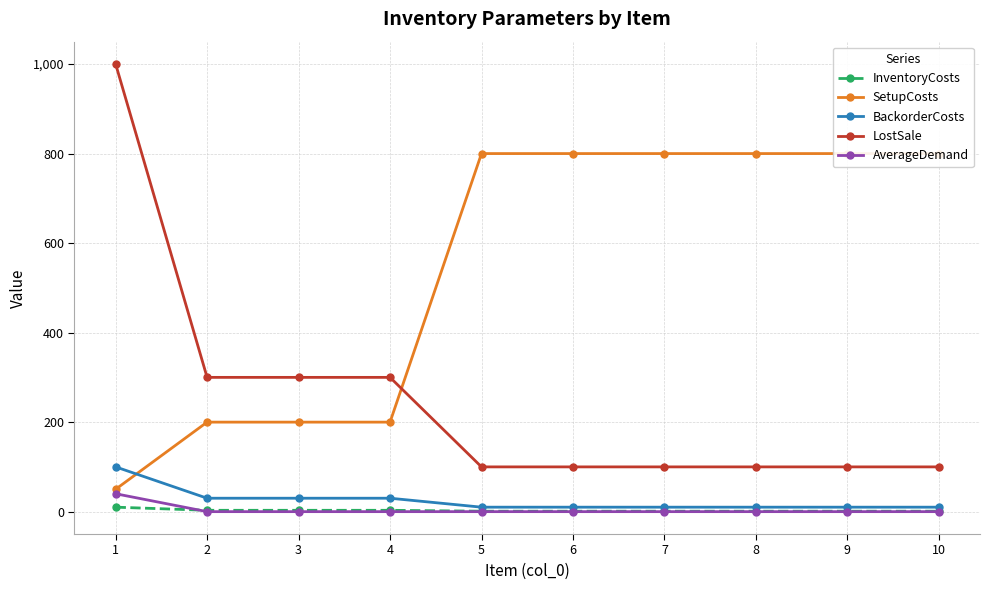

Which series has the largest total across all categories?

SetupCosts